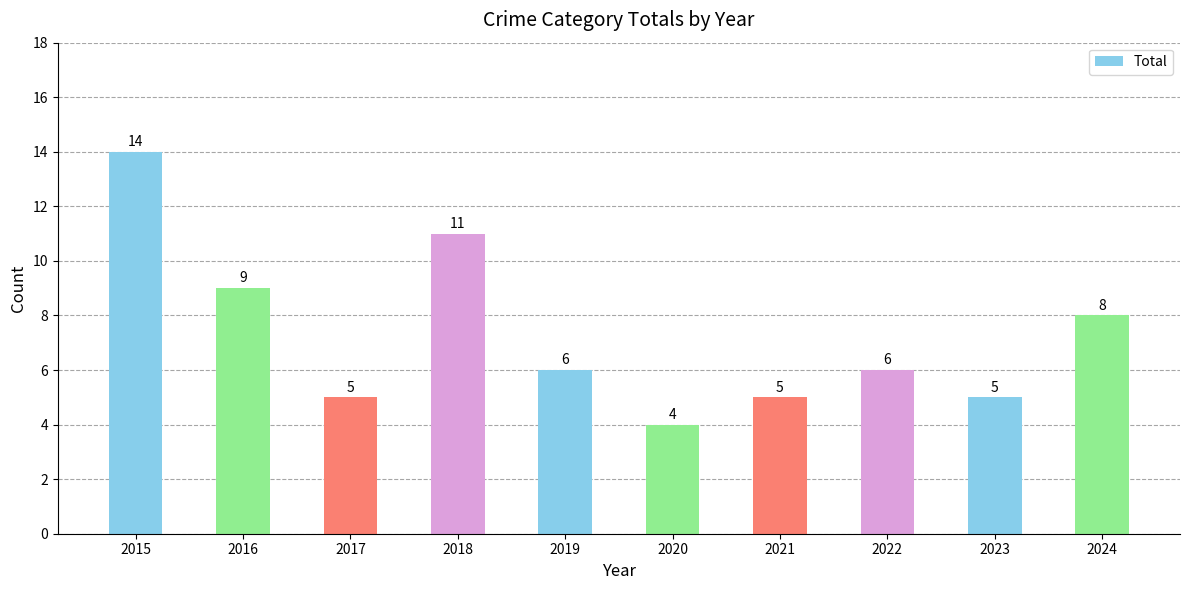

What is the change in value from 2021 to 2022?

+1